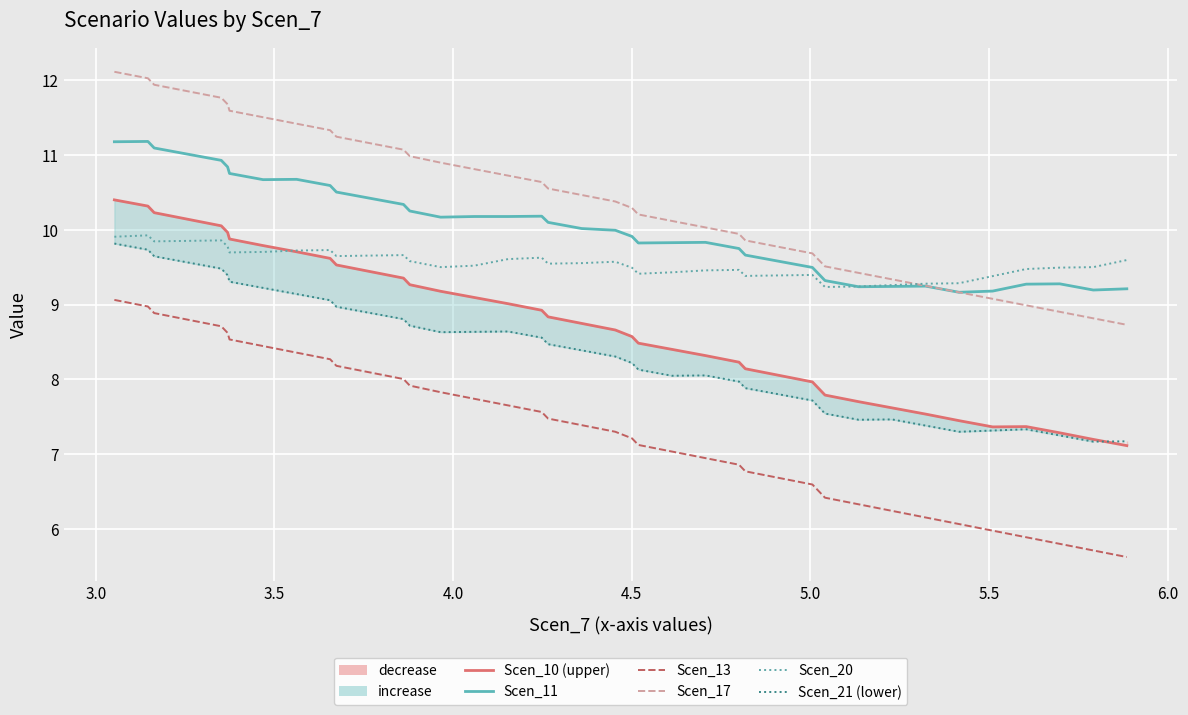

What is the label of the 3rd point from the left?

3.5